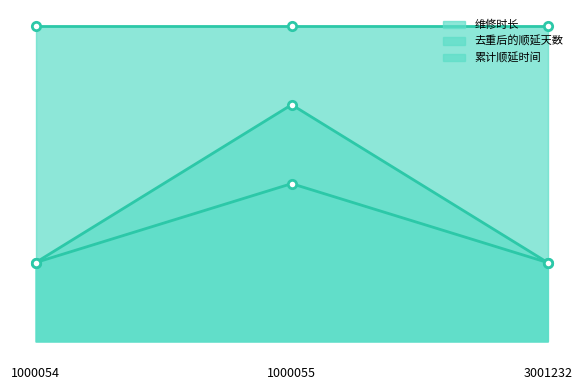

What is the value of the 维修时长 point at the 2nd from the left?

3